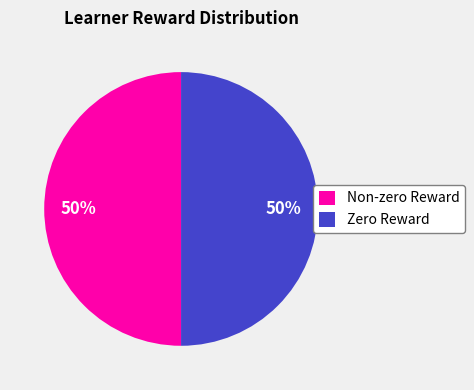

Is the sum of Zero Reward and Non-zero Reward greater than half?

Yes